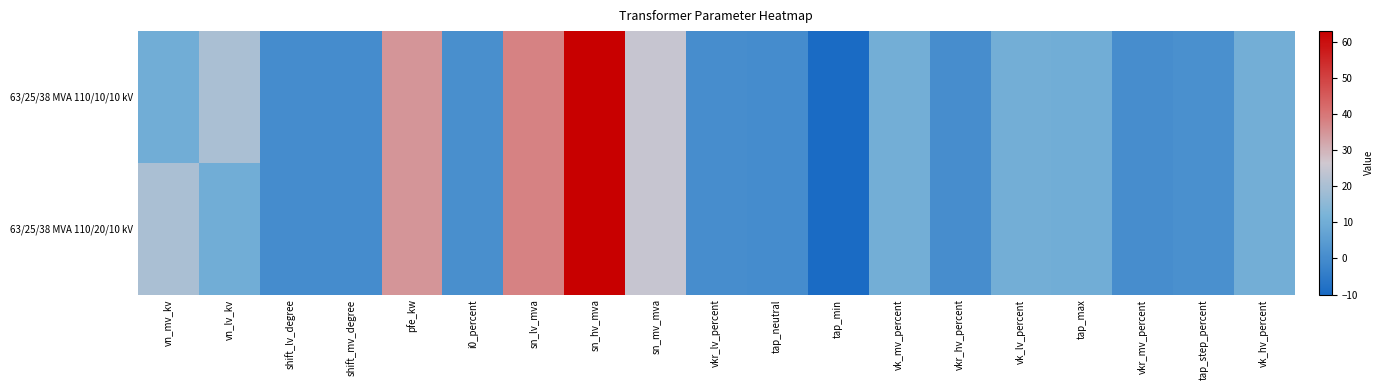

How many data points does each series have?

19